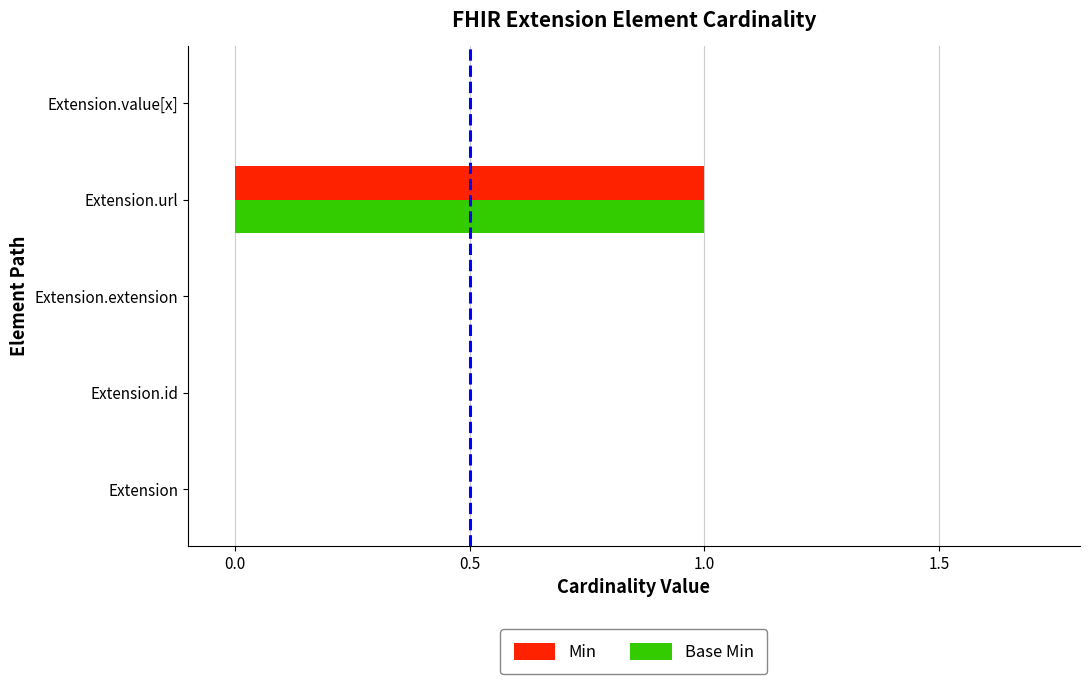

The Min series shows 0 at Extension.extension. True or false?

True